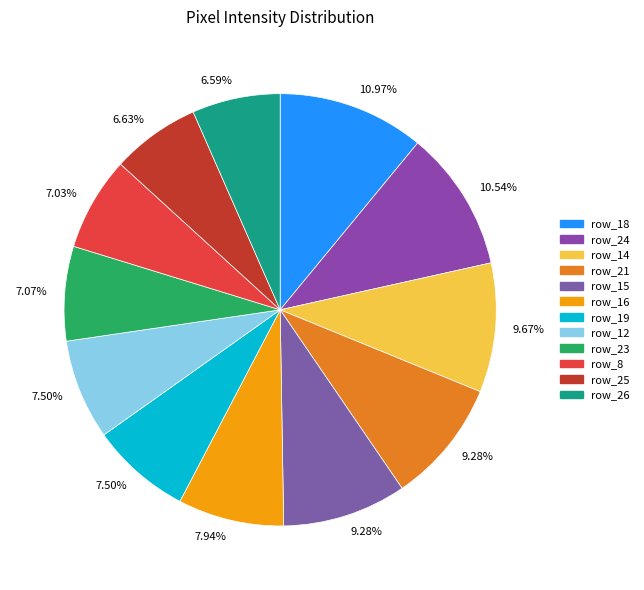

How many segments does this pie chart have?

12